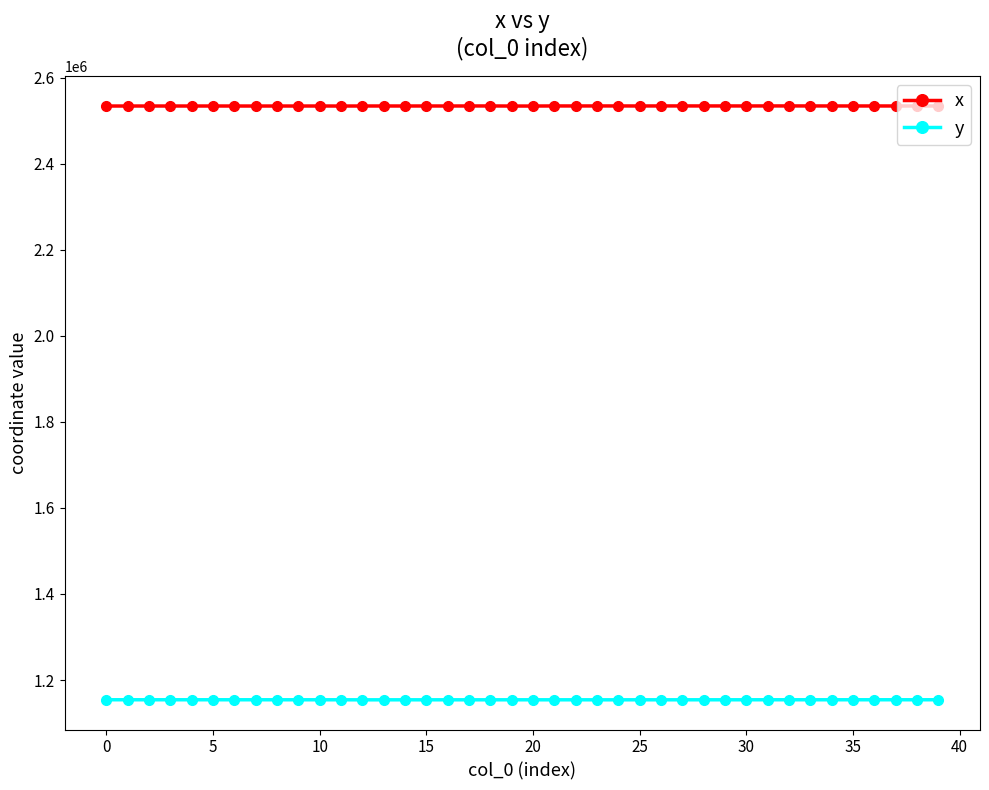

At how many categories does at least one series exceed 1814908?

40